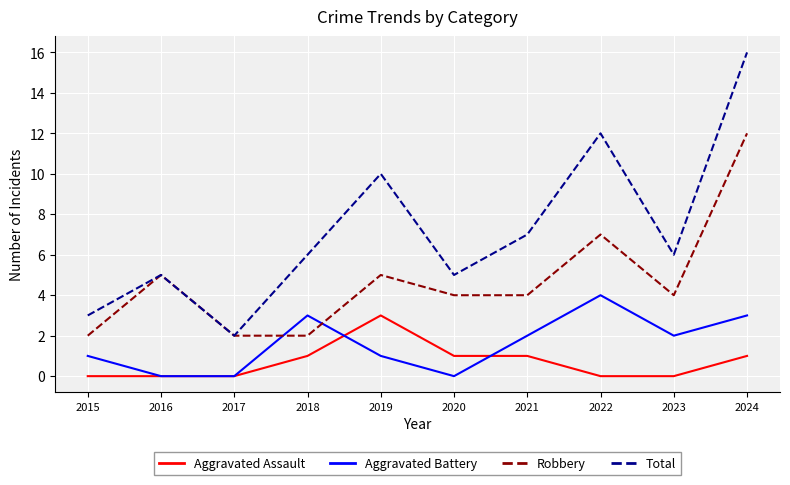

Which series has the widest spread of values?

Total